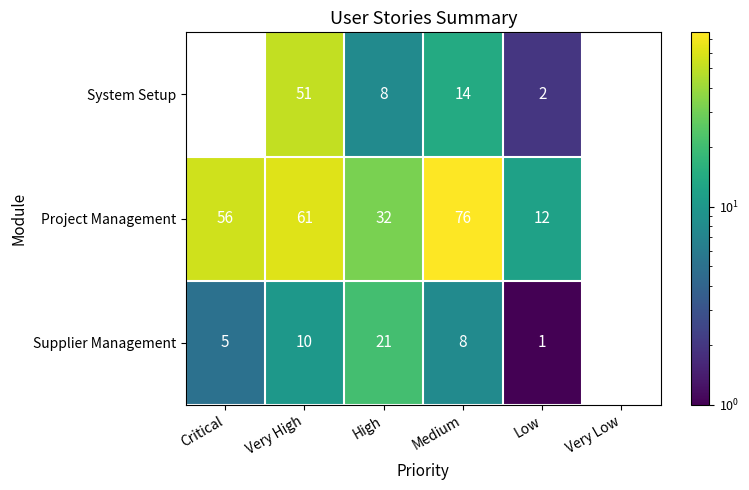

Rank the series at Very High from lowest to highest value.

Supplier Management, System Setup, Project Management